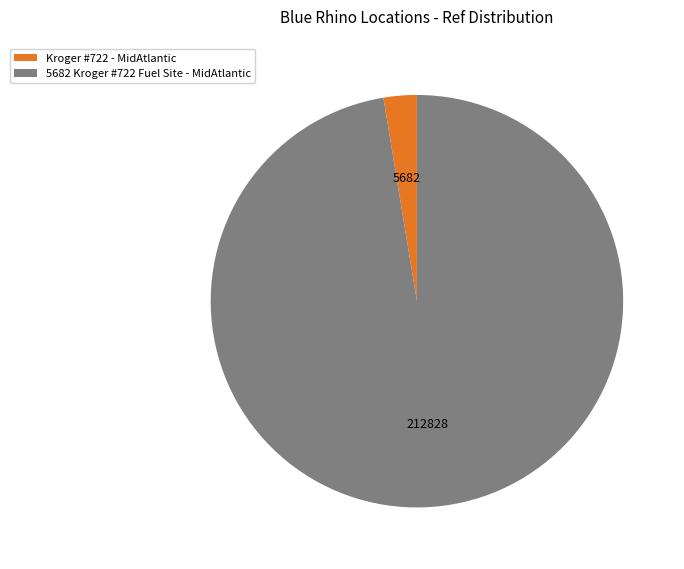

Is it true that Kroger #722 - MidAtlantic is 3% of the pie?

True